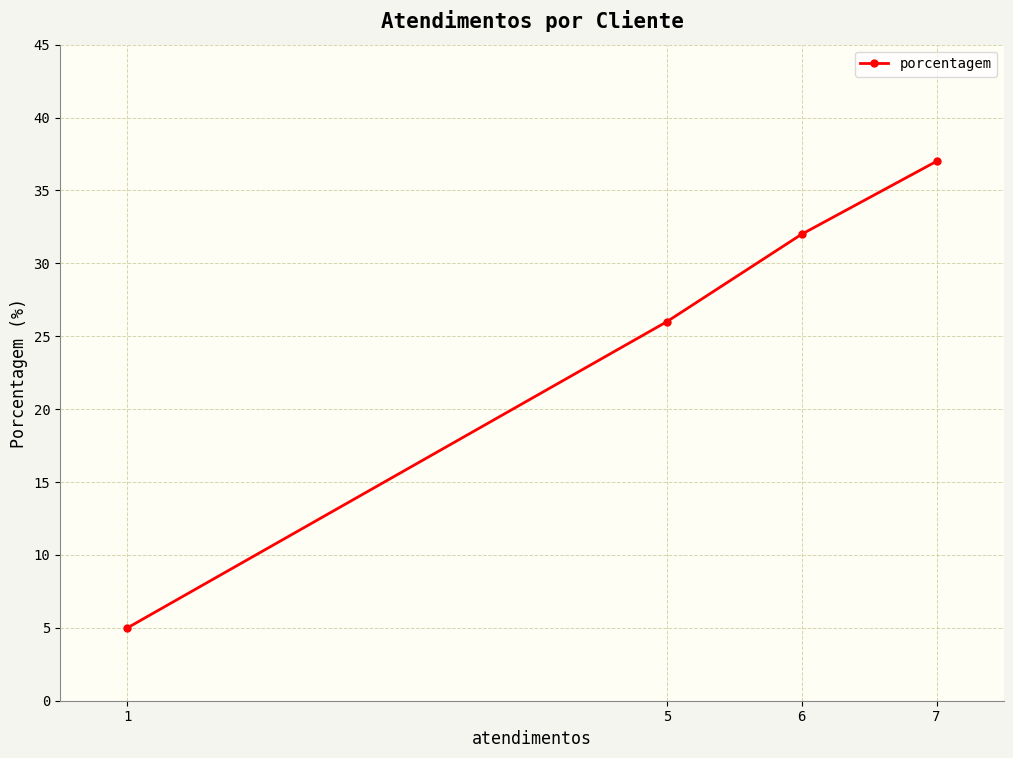

Where does the data first go above 32?

7